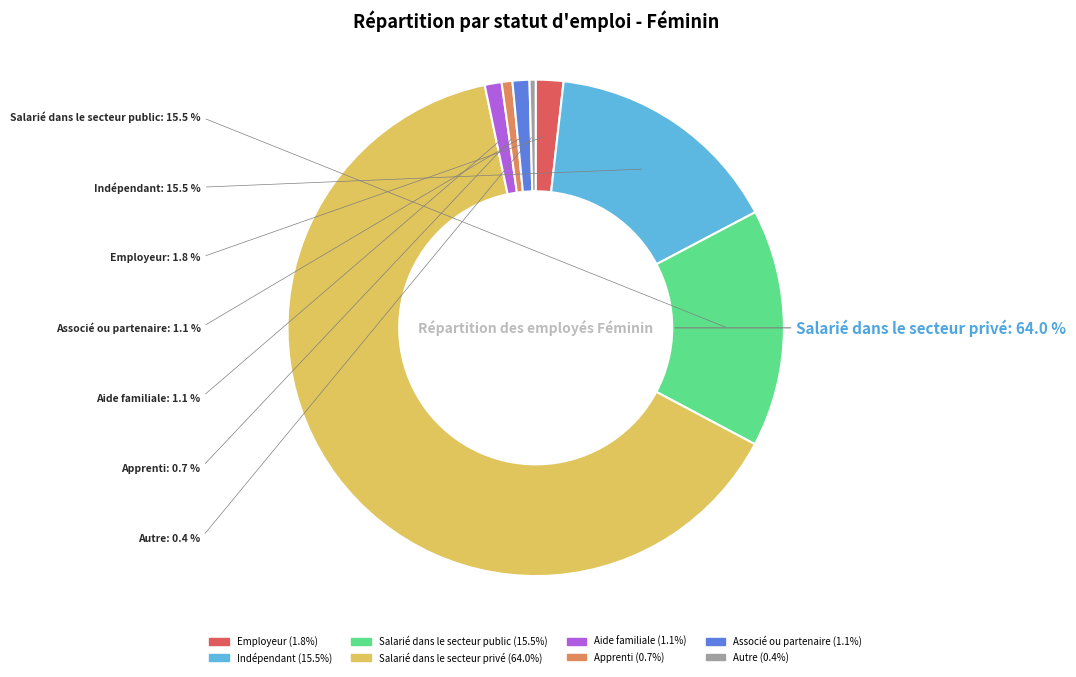

Which category has the smallest portion of the pie?

Autre